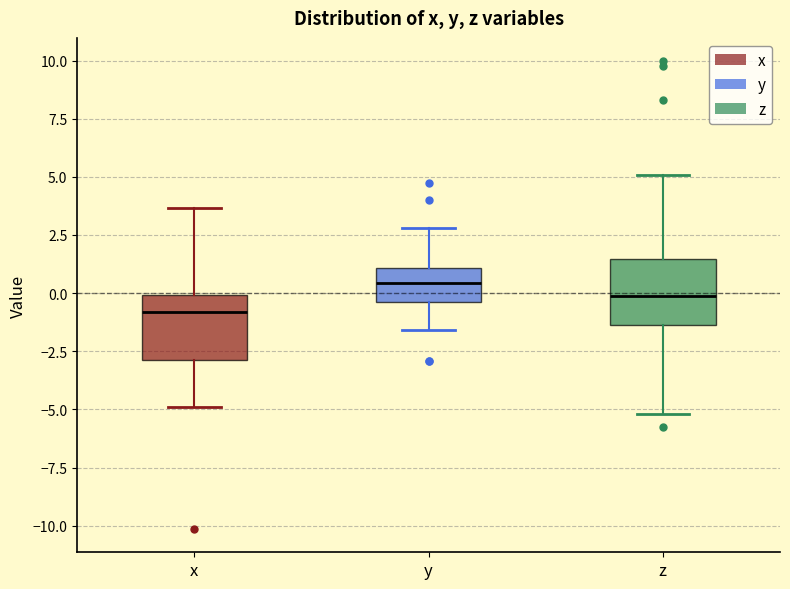

Reading left to right, read every box against the y-axis: the position of its median line, the range the box covers, and the ends of its whiskers. The values are not printed on the chart, so give them approximately, as read against the axis.

x: median -1.0, box -3.0 to 0.0, whiskers -5.0 to 3.5
y: median 0.5, box -0.5 to 1.0, whiskers -1.5 to 3.0
z: median 0.0, box -1.5 to 1.5, whiskers -5.0 to 5.0